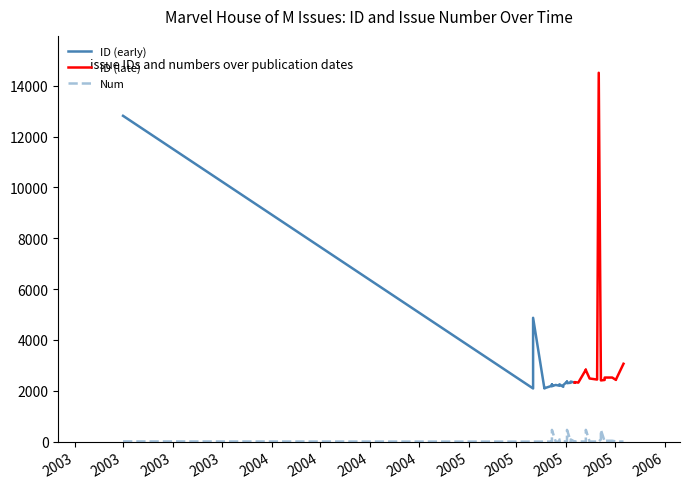

Rank the series at 2005-08-17 from highest to lowest value.

ID, Num